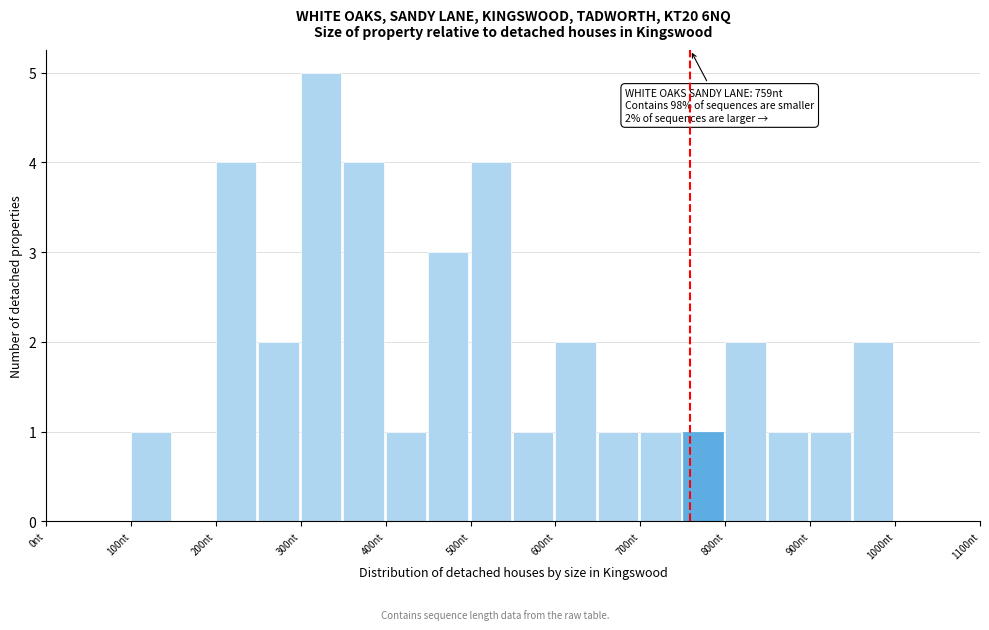

Over which range of the x-axis is the bar tallest?

300 to 350